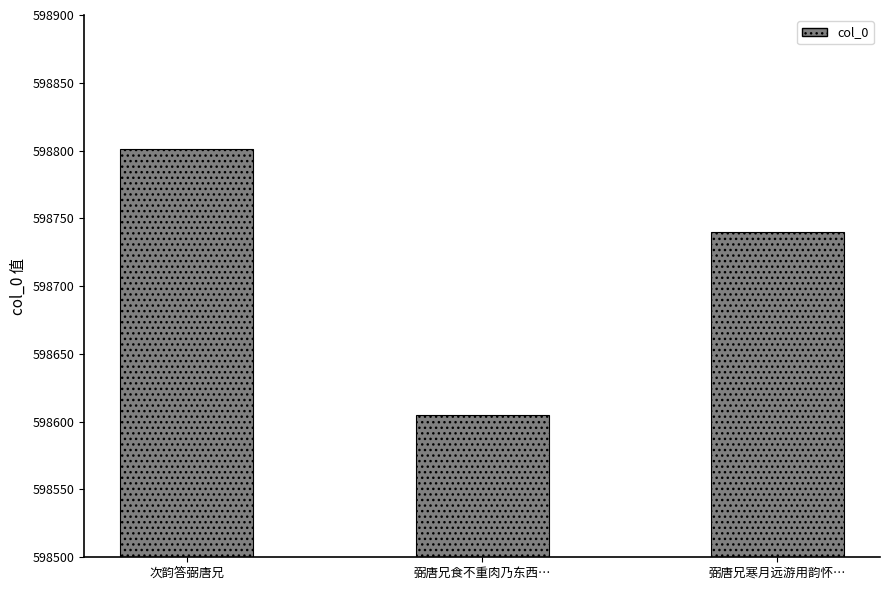

What is the difference between the values at 弼唐兄食不重肉乃东西… and 次韵答弼唐兄?

196